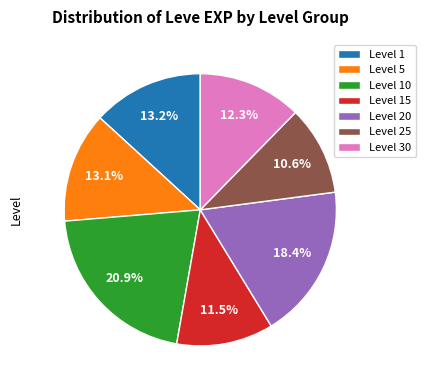

Approximately how many times larger is the value at Level 30 compared to Level 15?

1.1